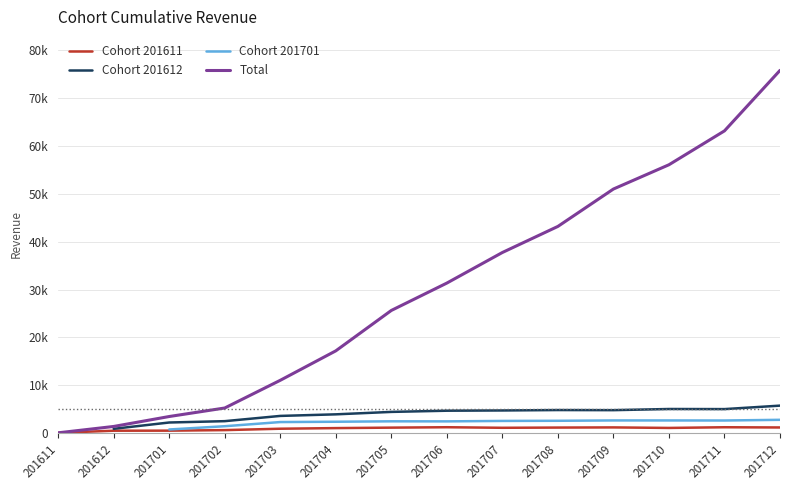

Is it true that Total equals 17191.9 at 201704?

True